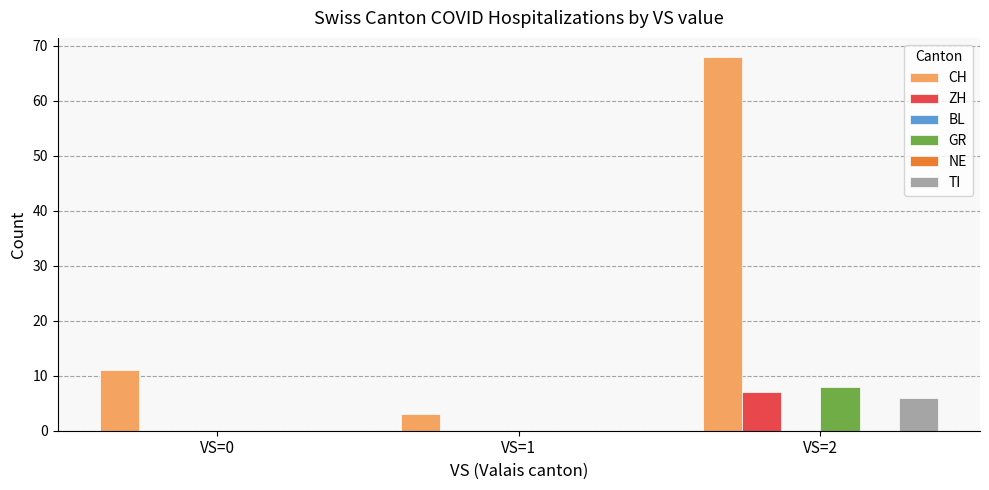

Between VS=0 and VS=2, which is larger?

VS=2